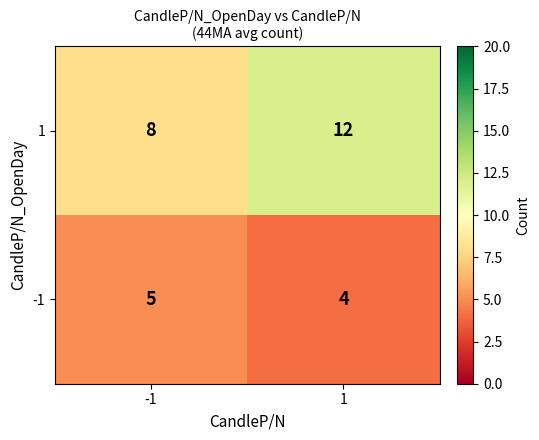

The value of 1 at 1 is 17. True or false?

False